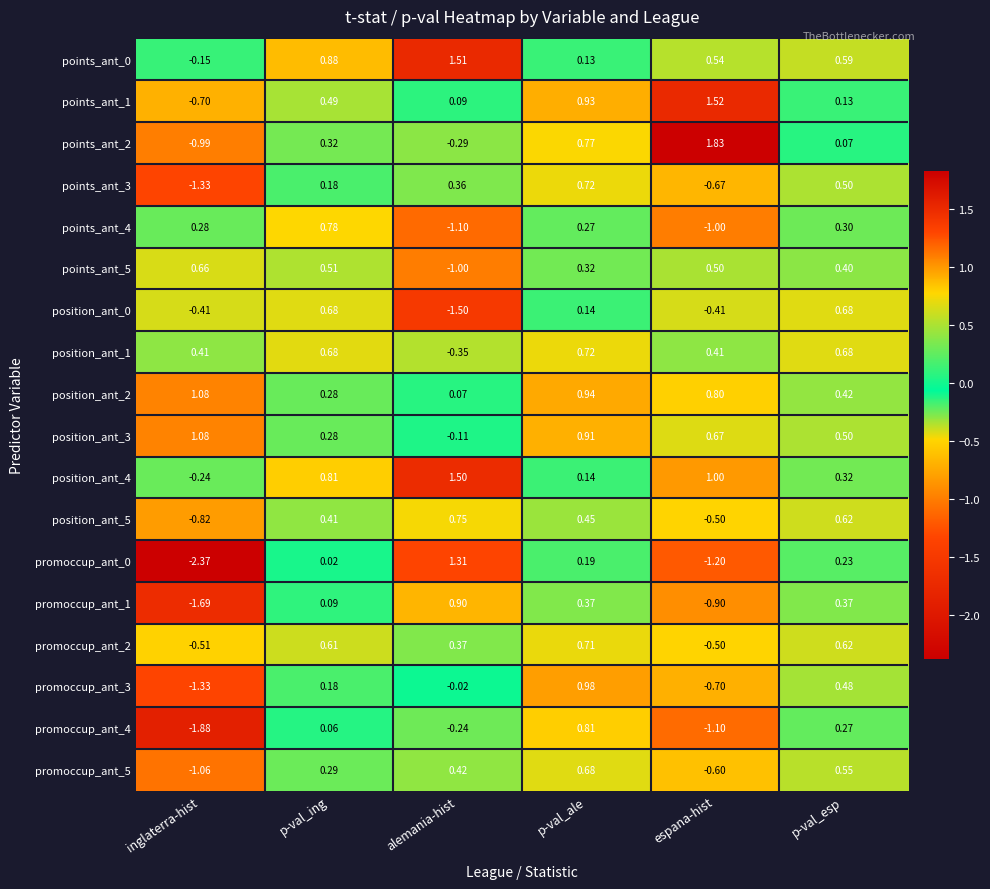

How many series are shown in this chart?

18